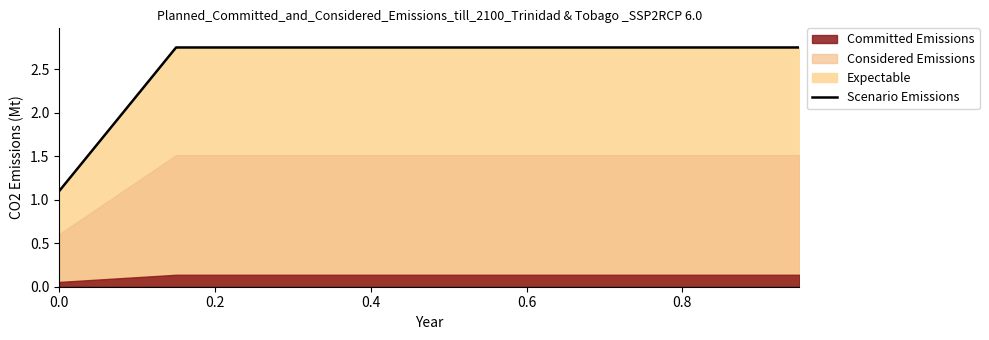

What is the maximum value shown in the chart?

2.8